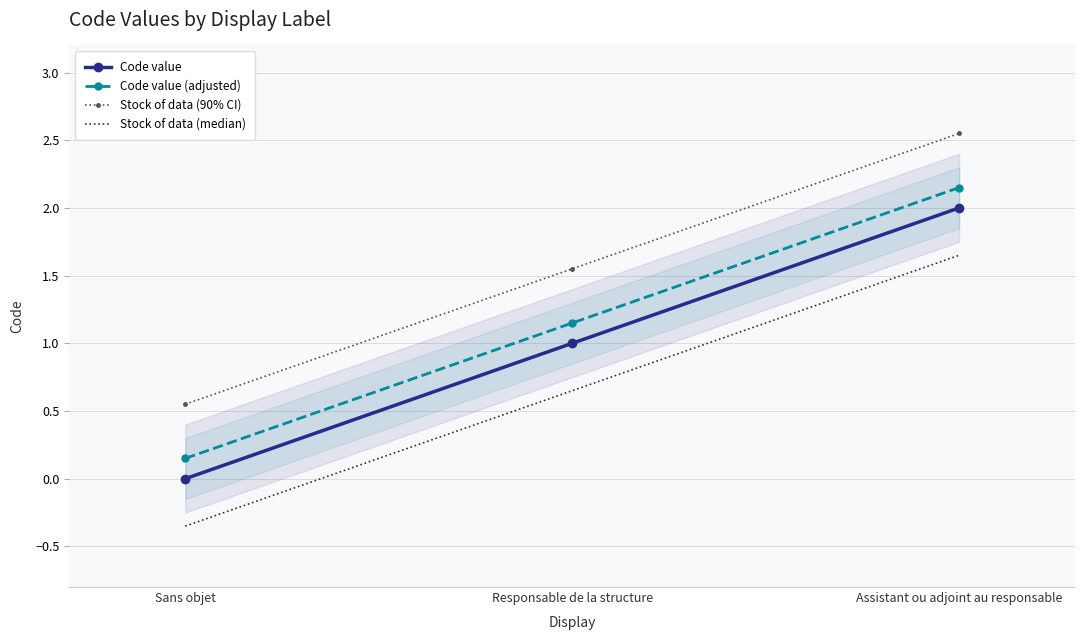

What is the difference between the maximum and second lowest values in the Stock of data (90% CI) series?

1.0